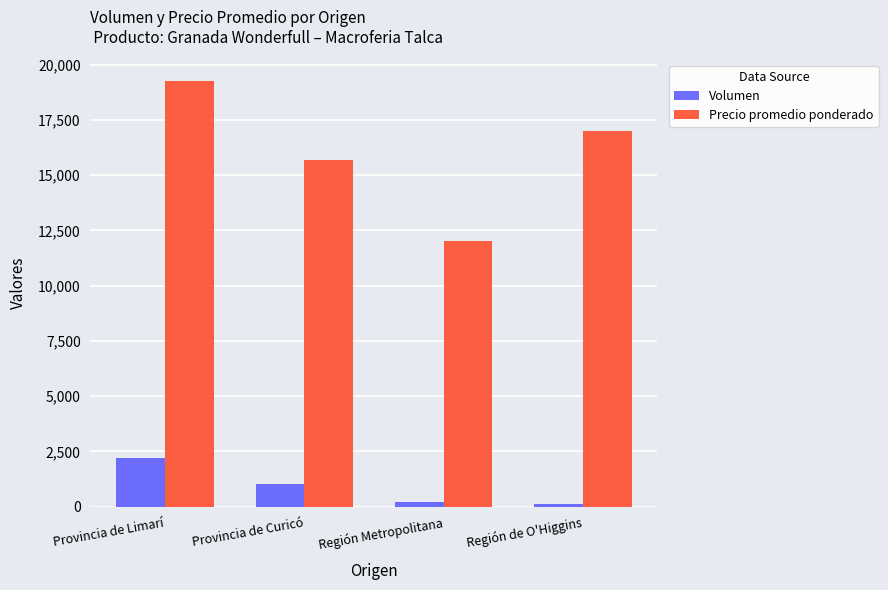

What is the smallest value displayed?

120